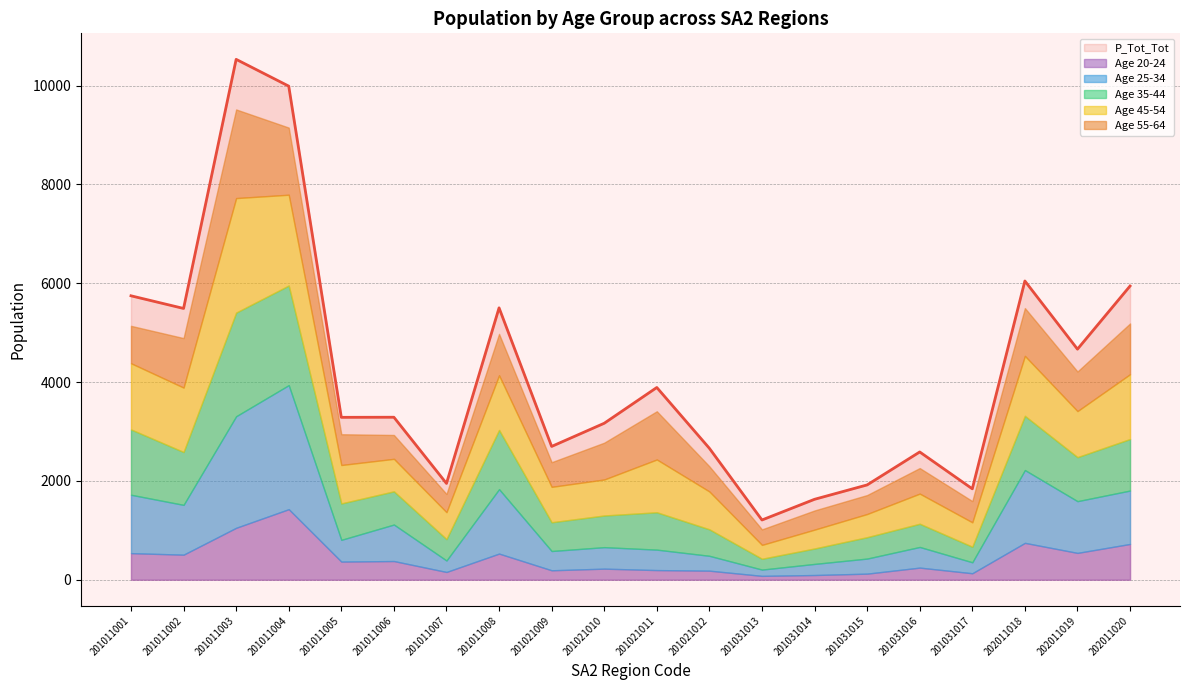

At 201011002, list the series in order from largest to smallest.

P_Tot_Tot, P_Tot_45_54, P_Tot_35_44, P_Tot_25_34, P_Tot_55_64, P_Tot_20_24